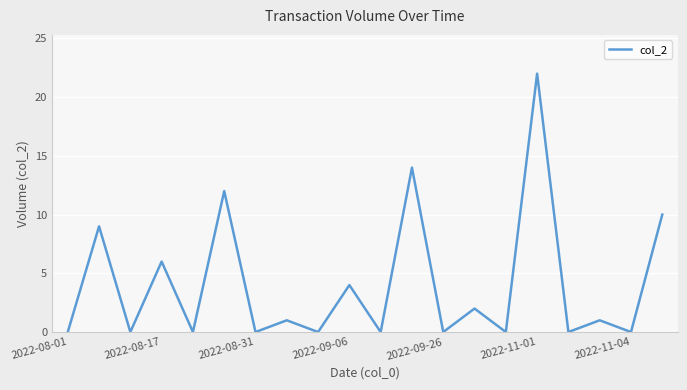

What is the greatest value displayed?

22